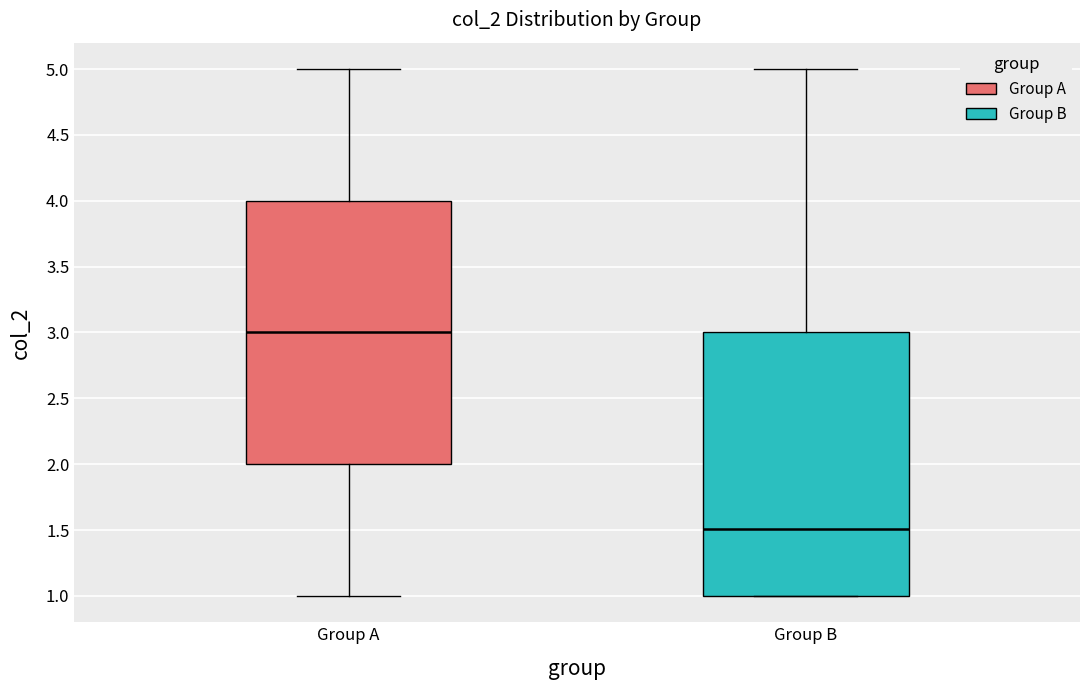

Reading left to right, read every box against the y-axis: the position of its median line, the range the box covers, and the ends of its whiskers. The values are not printed on the chart, so give them approximately, as read against the axis.

Group A: median 3.0, box 2.0 to 4.0, whiskers 1.0 to 5.0
Group B: median 1.5, box 1.0 to 3.0, whiskers 1.0 to 5.0